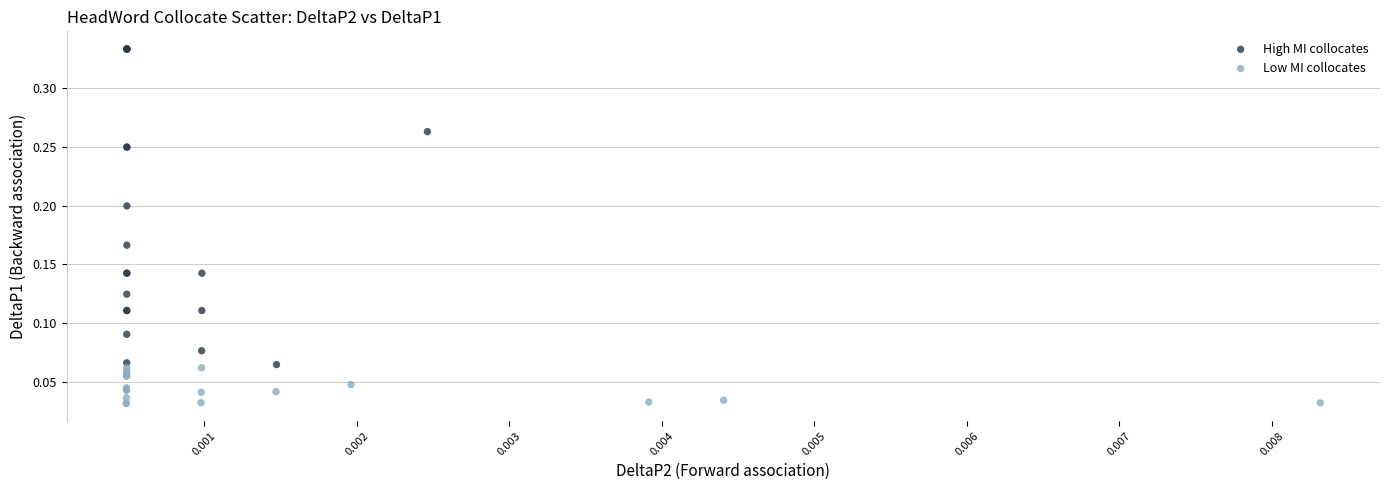

Which series contains the lowest Y value?

Low MI collocates